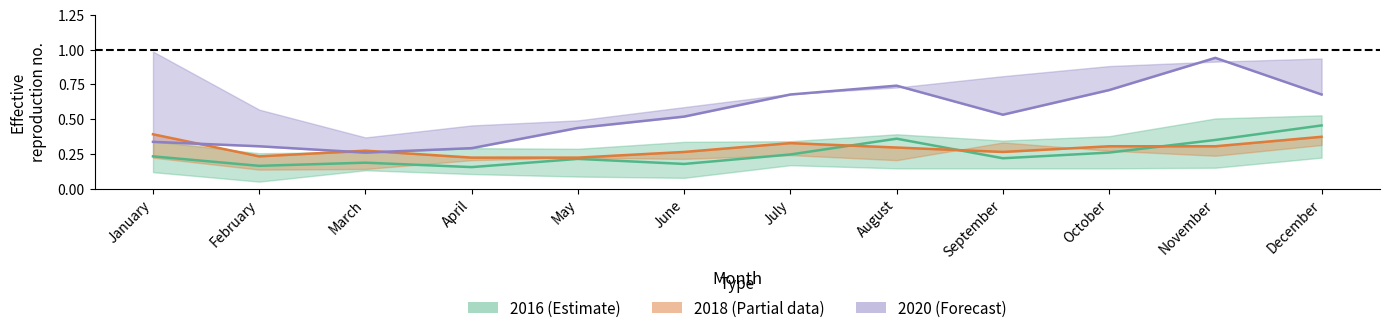

Reading left to right, what are all the values shown in this chart?

2016 (Estimate): 0.2	0.2	0.2	0.2	0.2	0.2	0.2	0.4	0.2	0.3	0.3	0.5
2018 (Partial): 0.4	0.2	0.3	0.2	0.2	0.3	0.3	0.3	0.3	0.3	0.3	0.4
2020 (Forecast): 0.3	0.3	0.3	0.3	0.4	0.5	0.7	0.7	0.5	0.7	0.9	0.7